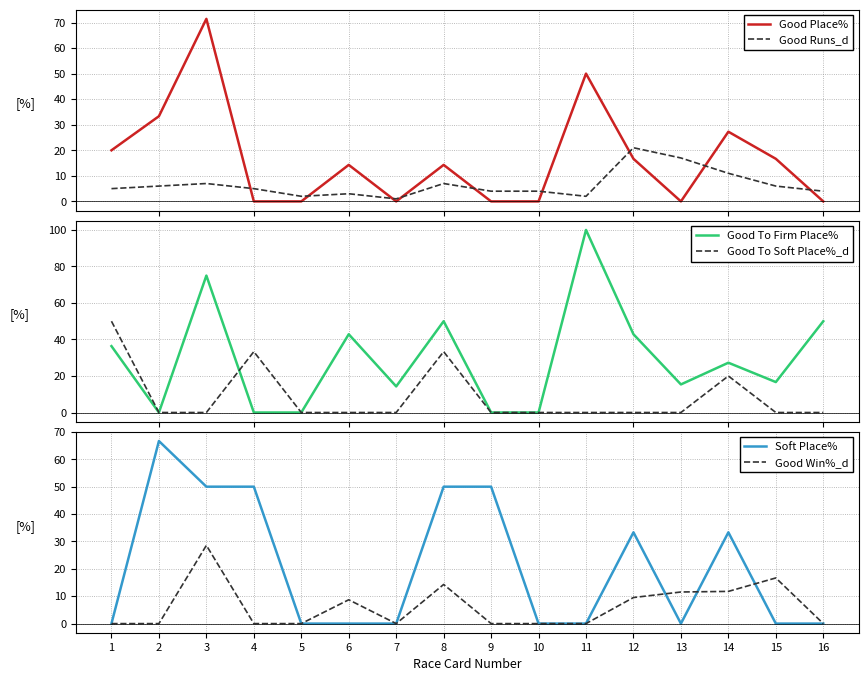

List the labels in order of Soft Place% value, largest first.

2, 3, 4, 8, 9, 12, 14, 1, 5, 6, 7, 10, 11, 13, 15, 16